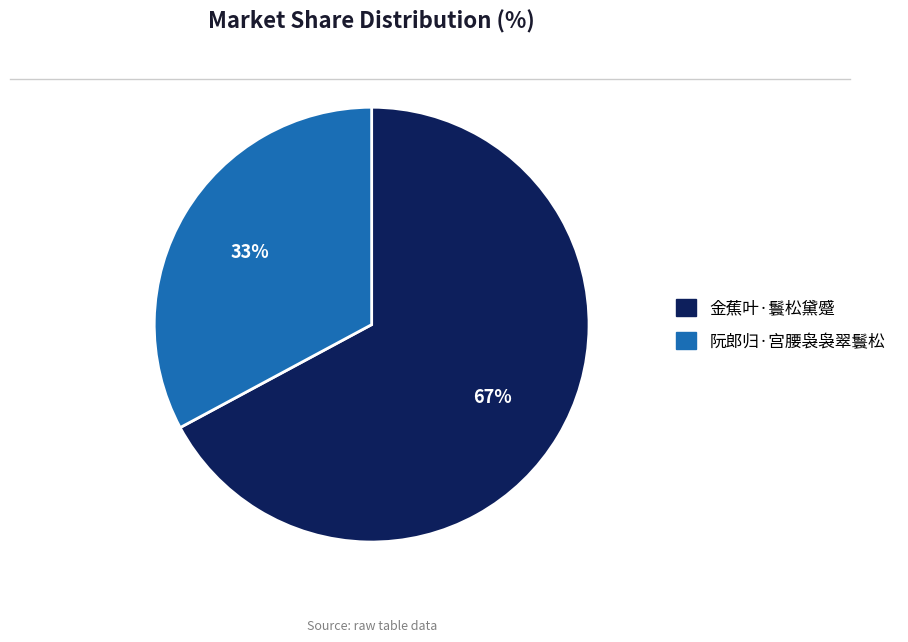

Count the number of slices in the pie.

2